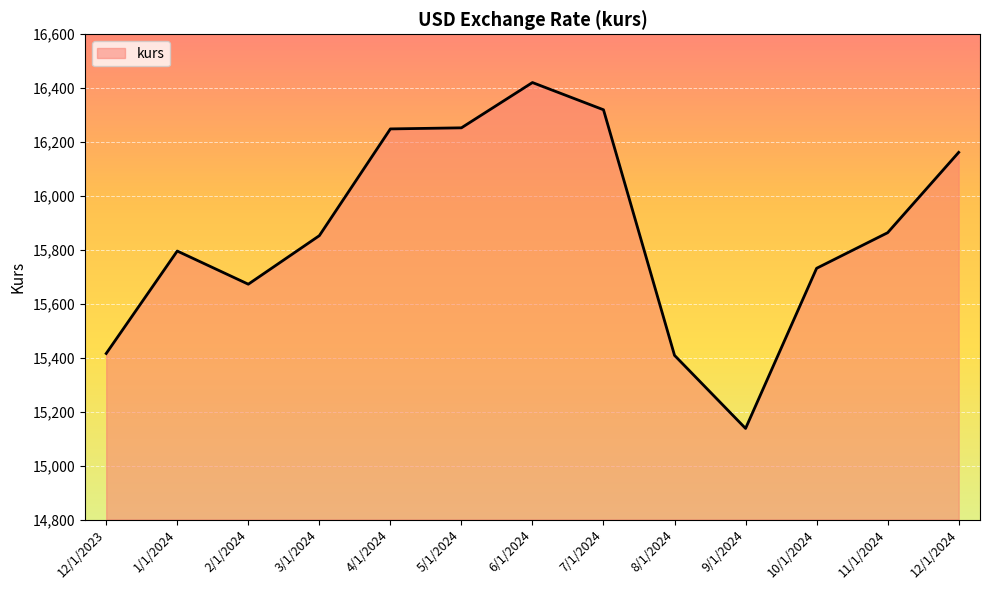

What is the difference between the values at 12/1/2023 and 8/1/2024?

7